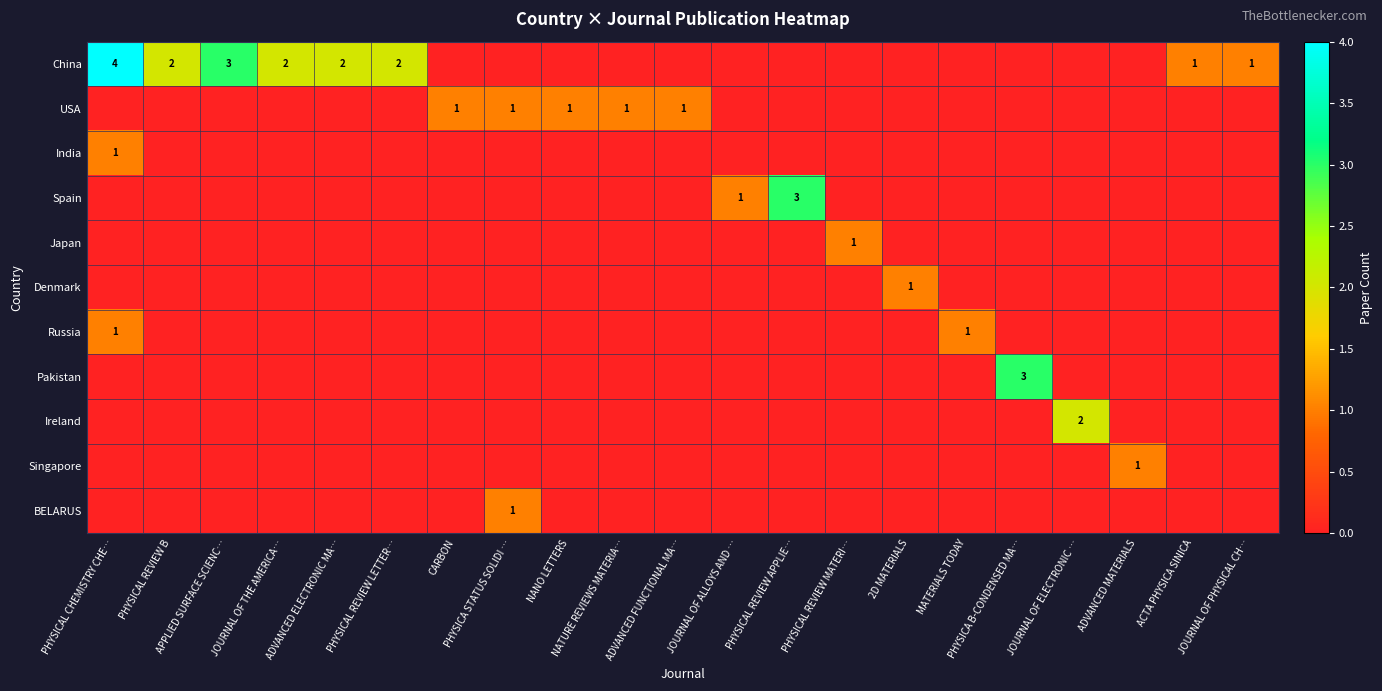

The value of Japan at JOURNAL OF PHYSICAL CH… is -1. True or false?

False